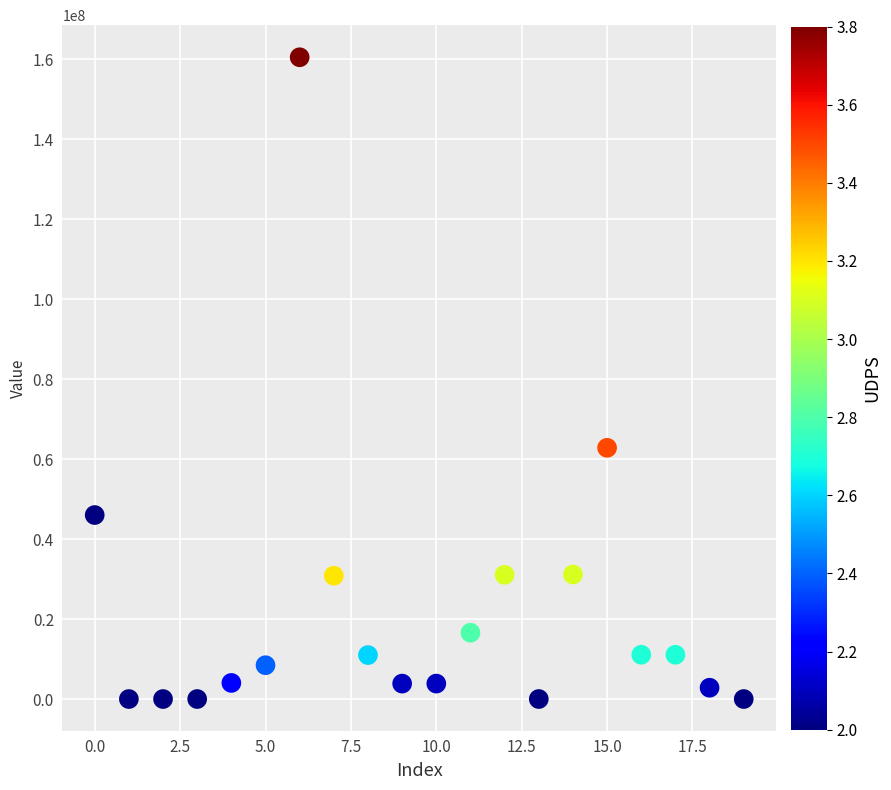

What is the range of Y values (max minus min)?

160501000